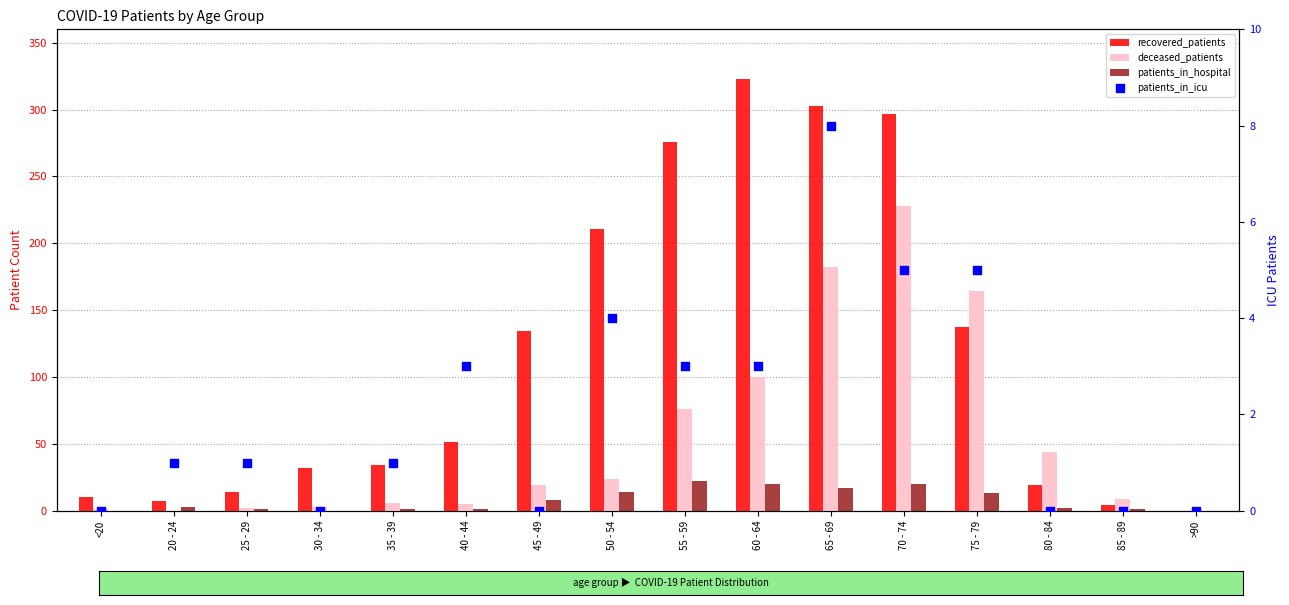

At how many categories does at least one series exceed 226?

4